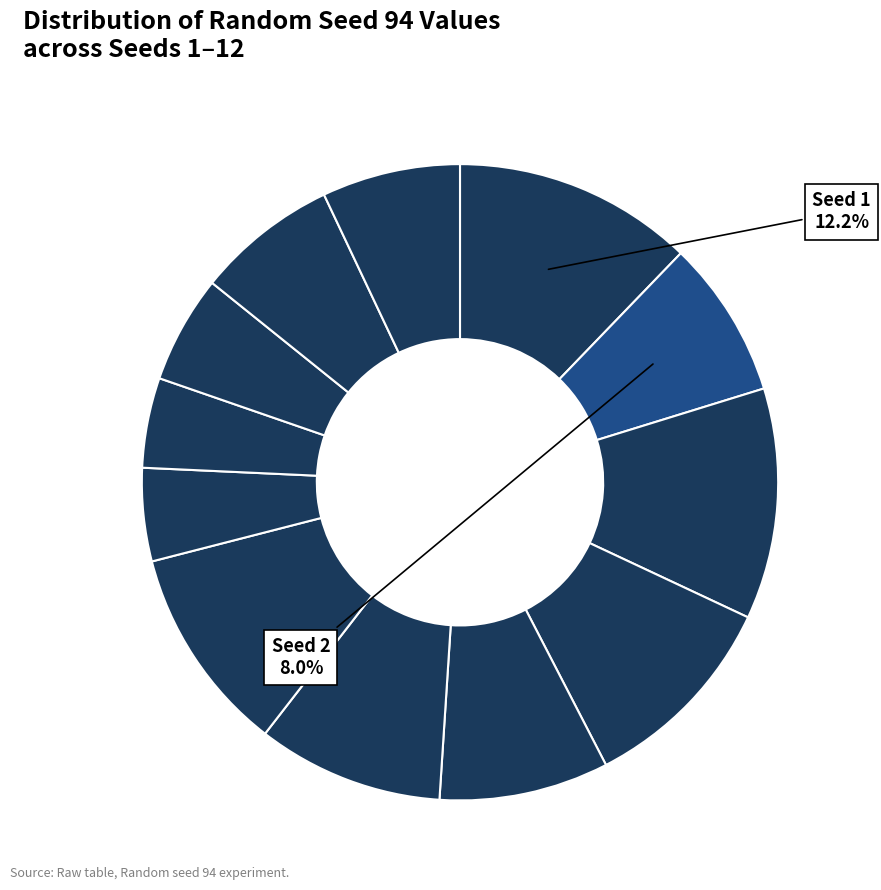

How many segments does this pie chart have?

12